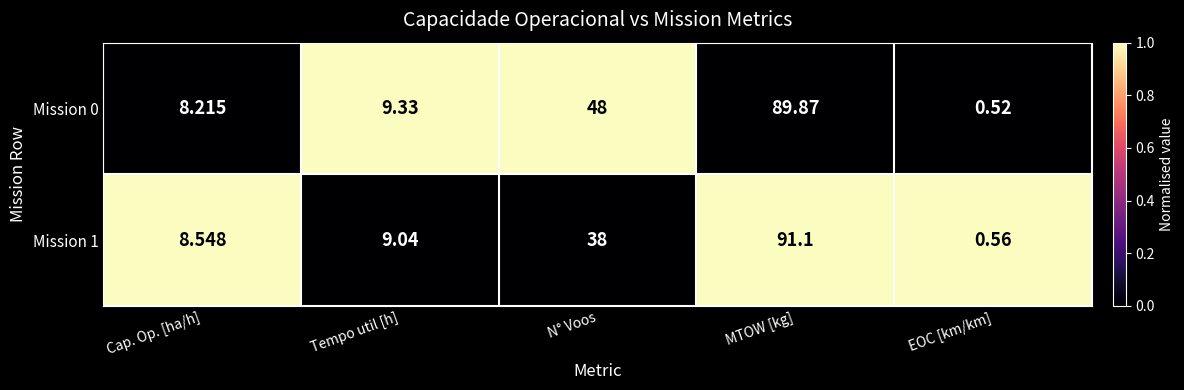

At which label is Mission 1 closest to 45?

N° Voos